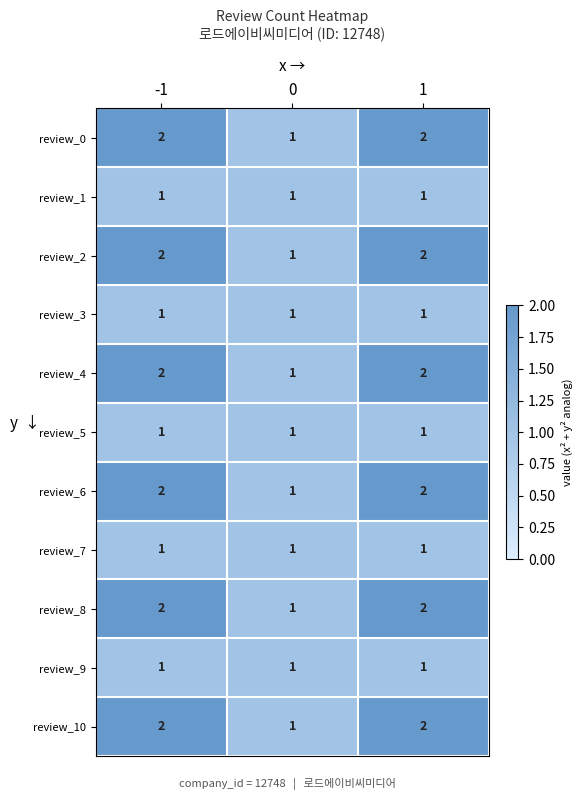

What is the total value across all series at -1?

17